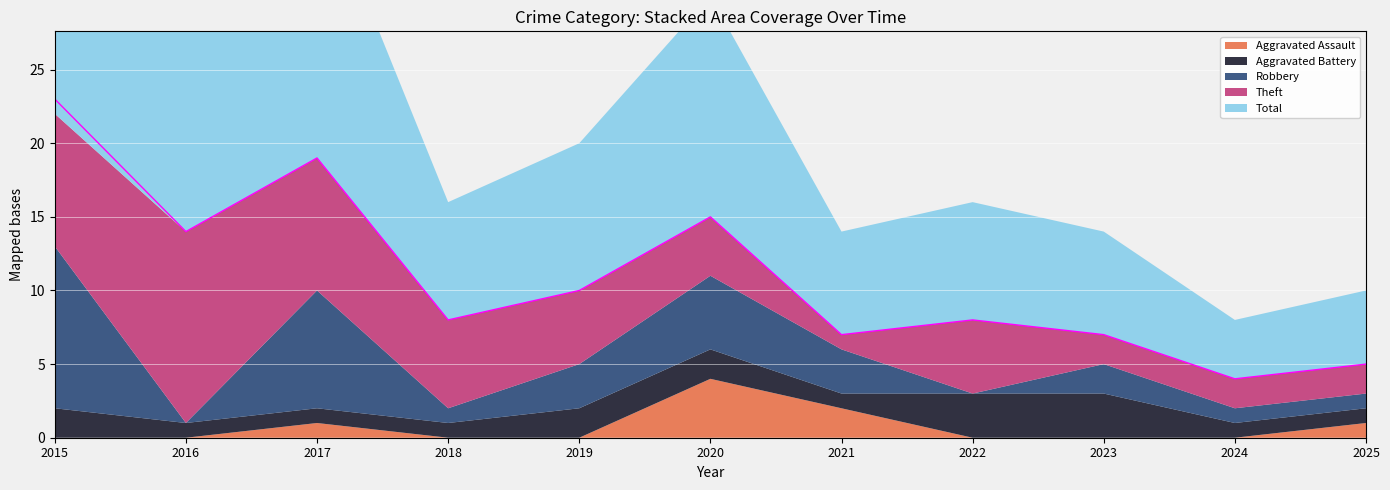

How many data points does each series have?

11